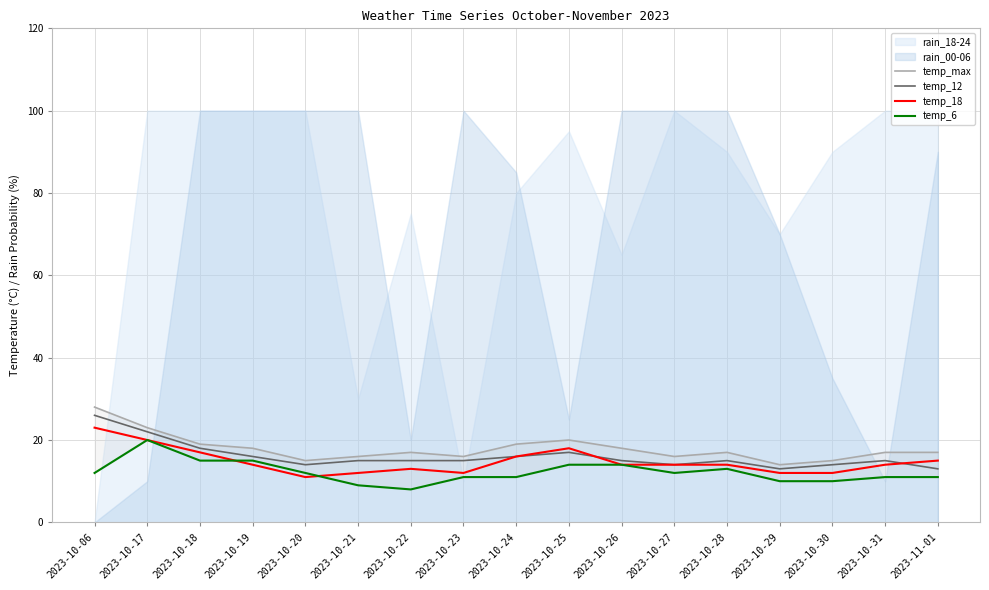

What is the sum of all temp_12 values?

273